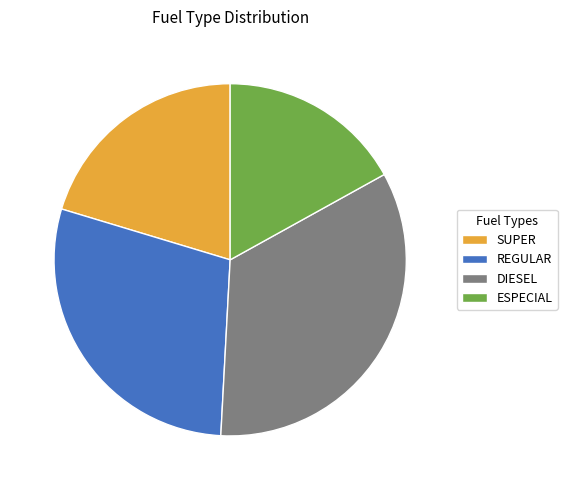

Which has a higher value, DIESEL or REGULAR?

DIESEL